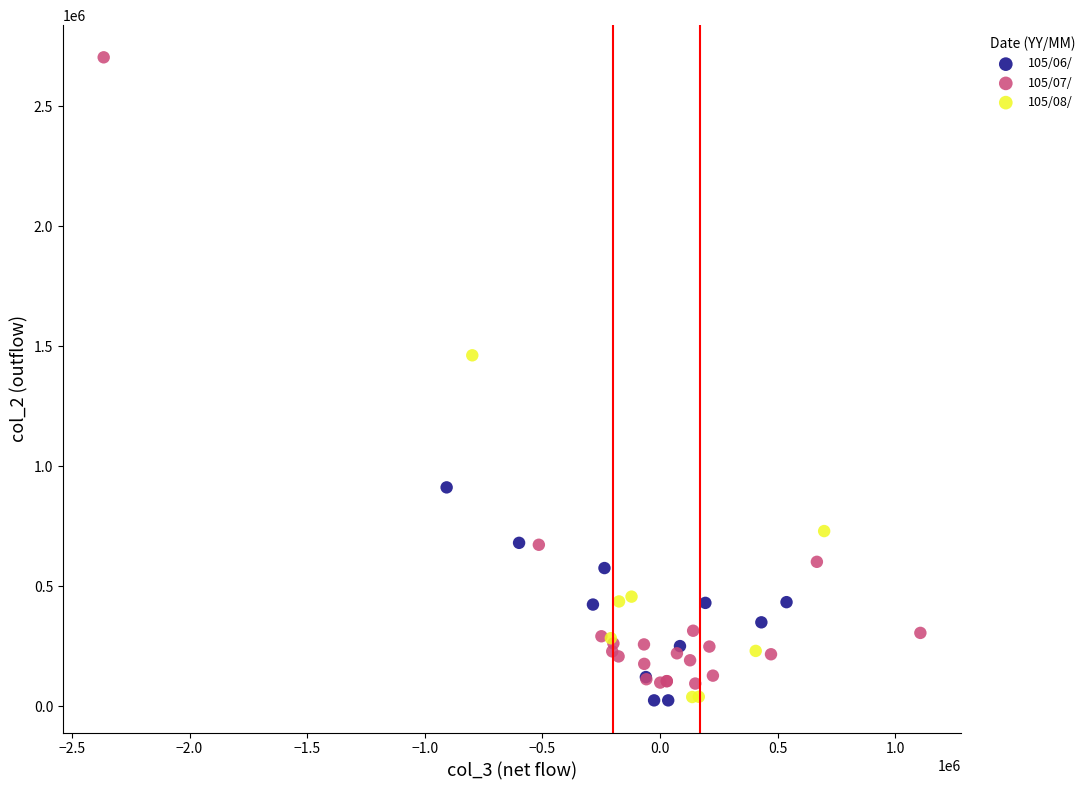

Which series has the widest spread of Y values?

105/07/